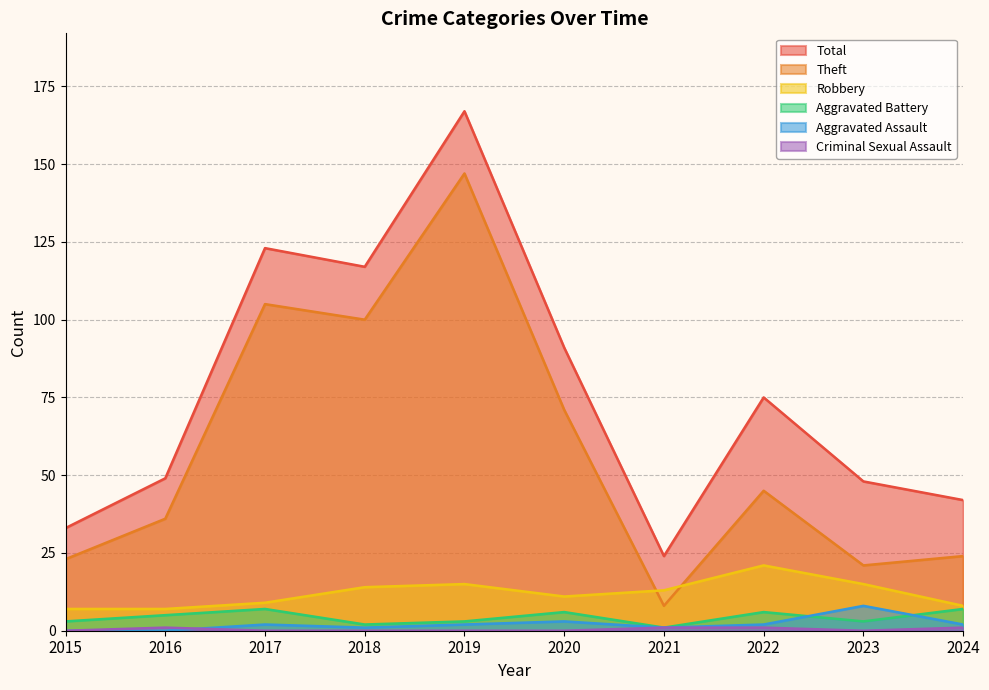

Where does the Theft series first go above 45?

2017